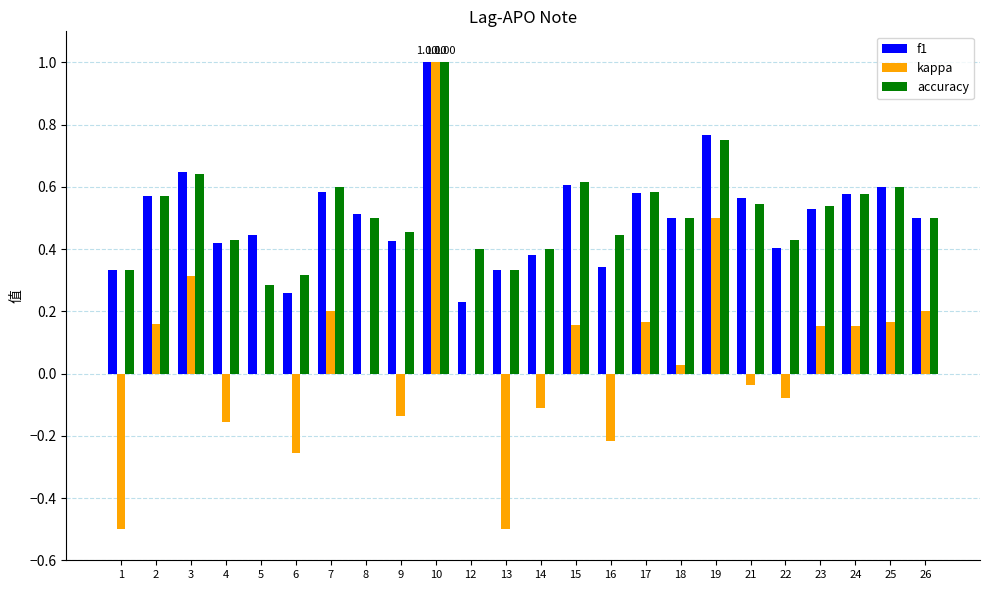

What is the sum of all kappa values?

1.2